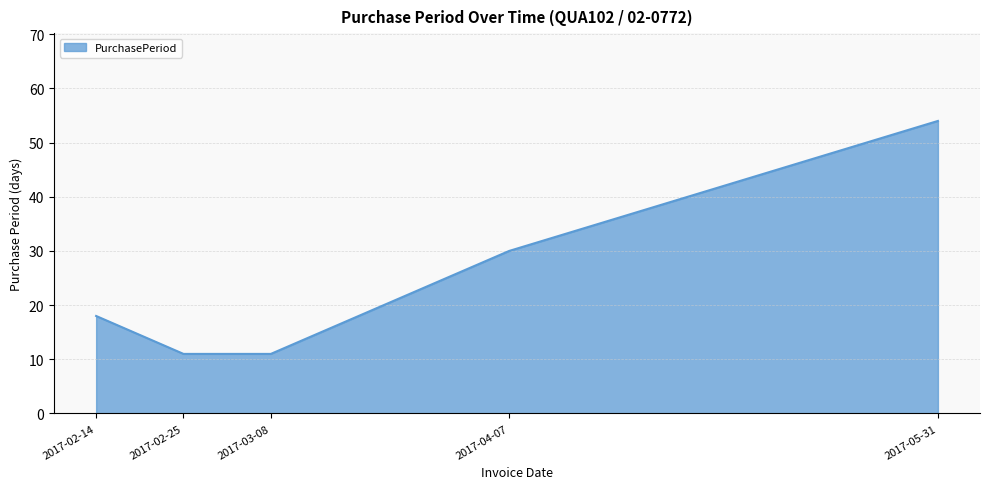

What is the difference between the maximum and minimum values?

43